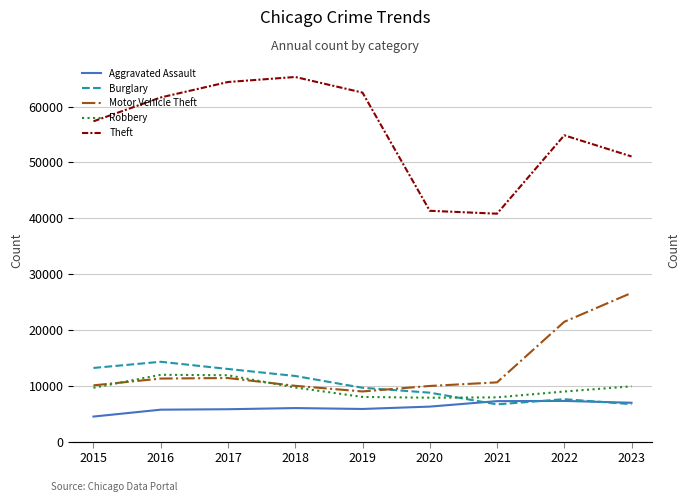

At which label does Motor Vehicle Theft first exceed 10603?

2016